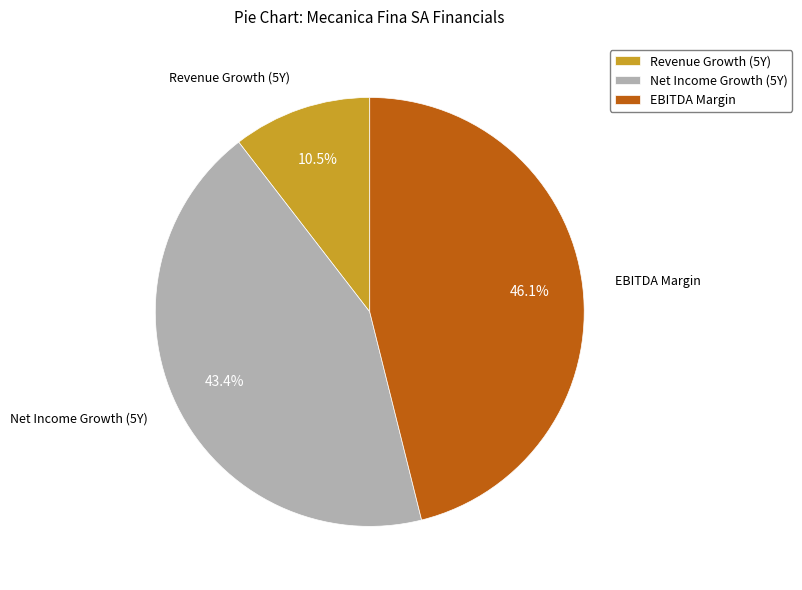

Rank the categories by value from lowest to highest.

Revenue Growth (5Y), Net Income Growth (5Y), EBITDA Margin